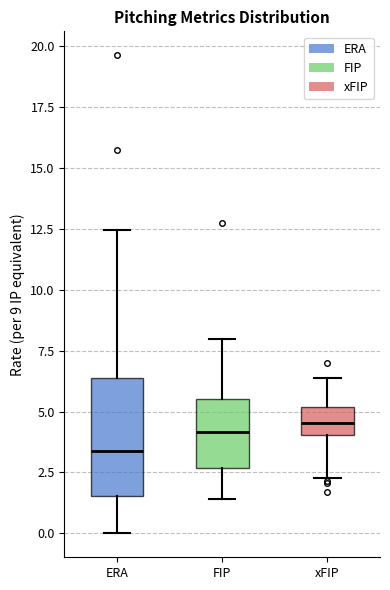

Reading left to right, read every box against the y-axis: the position of its median line, the range the box covers, and the ends of its whiskers. The values are not printed on the chart, so give them approximately, as read against the axis.

ERA: median 3.5, box 1.5 to 6.5, whiskers 0.0 to 12.5
FIP: median 4.0, box 2.5 to 5.5, whiskers 1.5 to 8.0
xFIP: median 4.5, box 4.0 to 5.0, whiskers 2.5 to 6.5